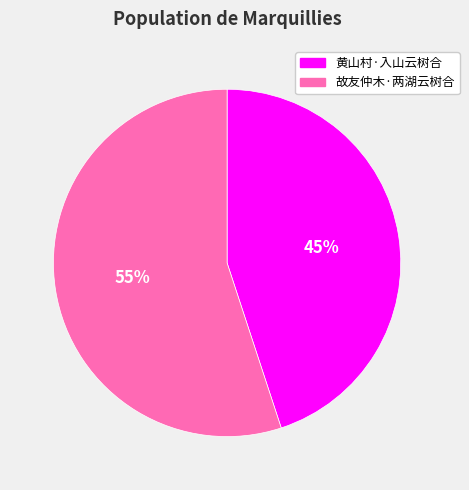

Which has a higher value, 黄山村·入山云树合 or 故友仲木·两湖云树合?

故友仲木·两湖云树合